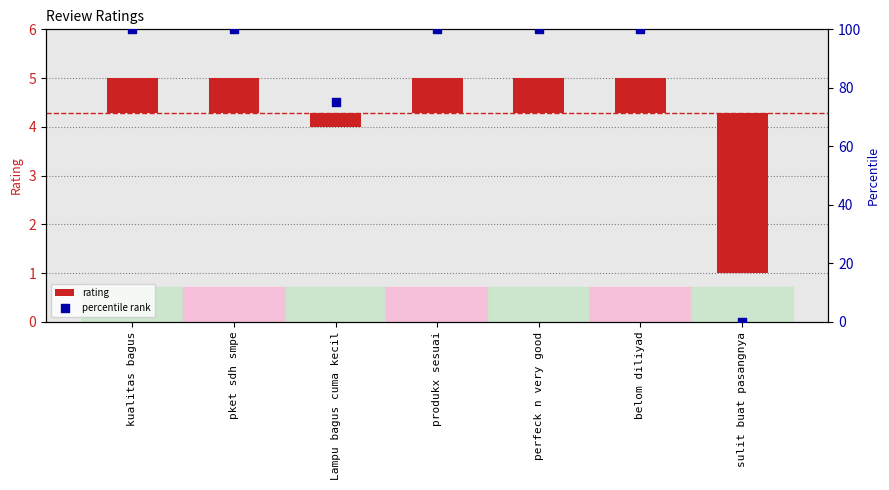

Which series contains the lowest Y value?

rating